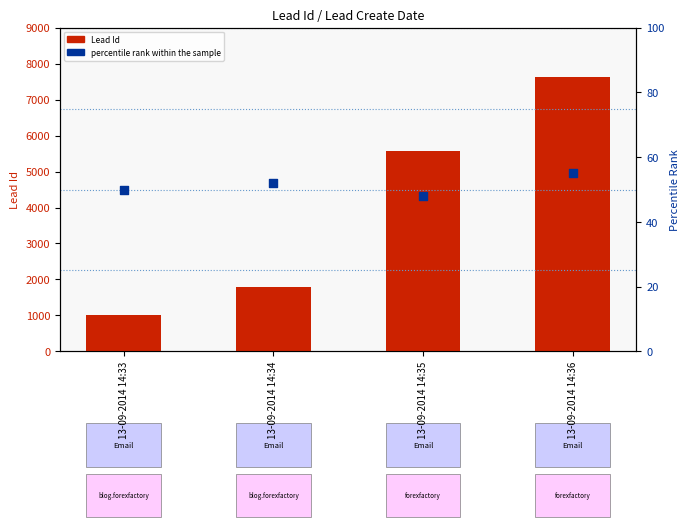

Which series reaches the maximum Y coordinate?

Lead Id